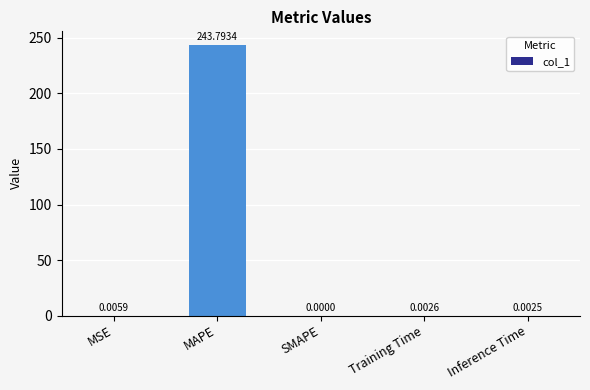

At which label is the value closest to 121?

MSE